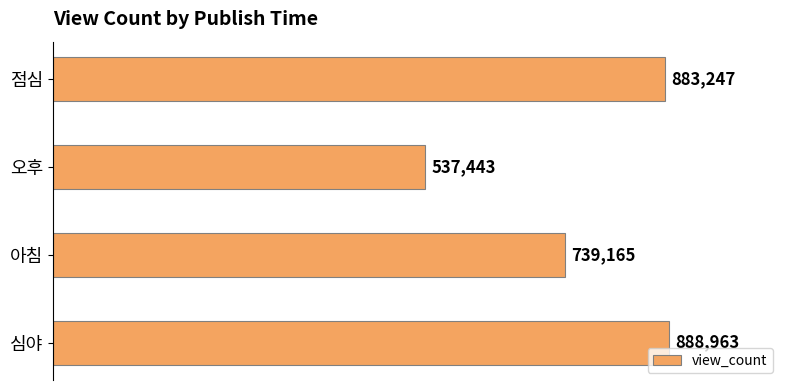

The chart shows a value of 883247 at 점심. True or false?

True